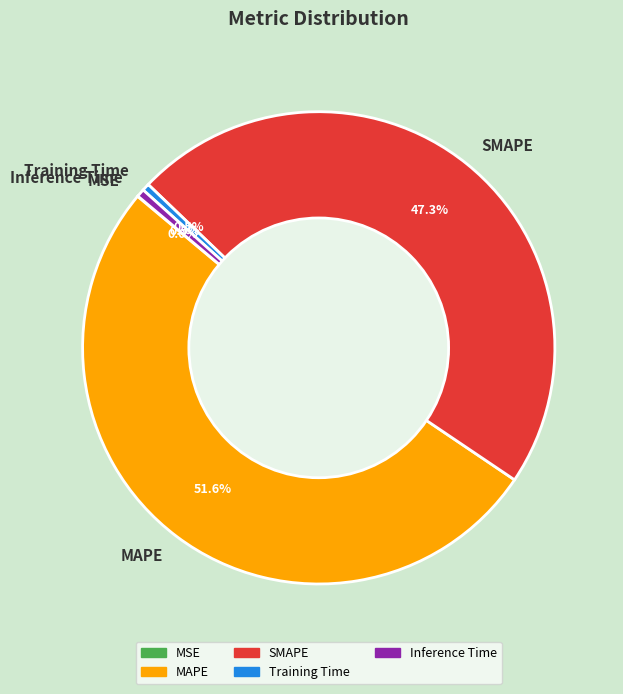

What is the largest slice in the pie chart?

MAPE